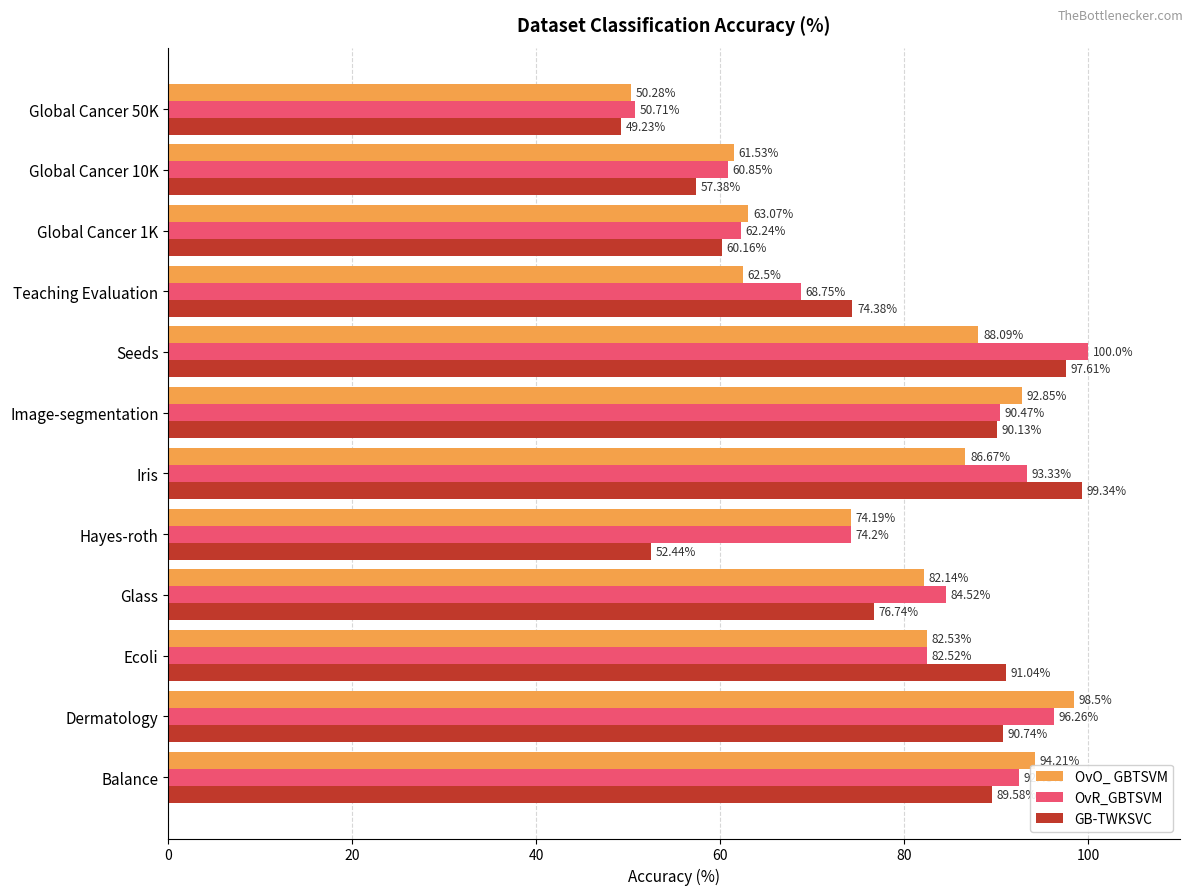

Which series has the largest range (max minus min)?

GB-TWKSVC